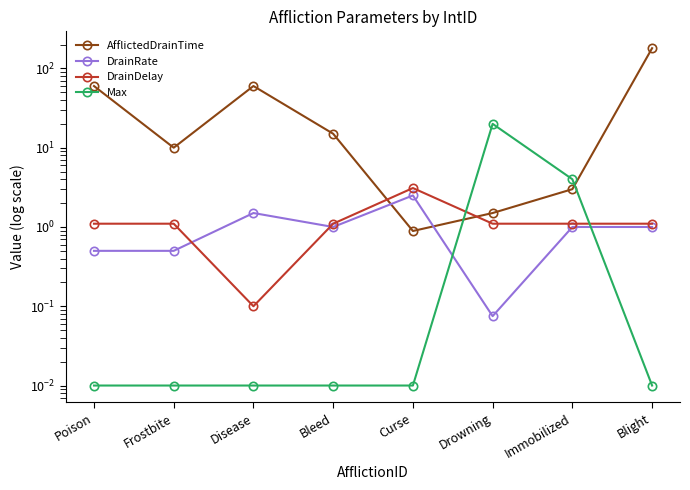

Rank the series by their maximum value, from lowest to highest.

DrainRate, DrainDelay, Max, AfflictedDrainTime